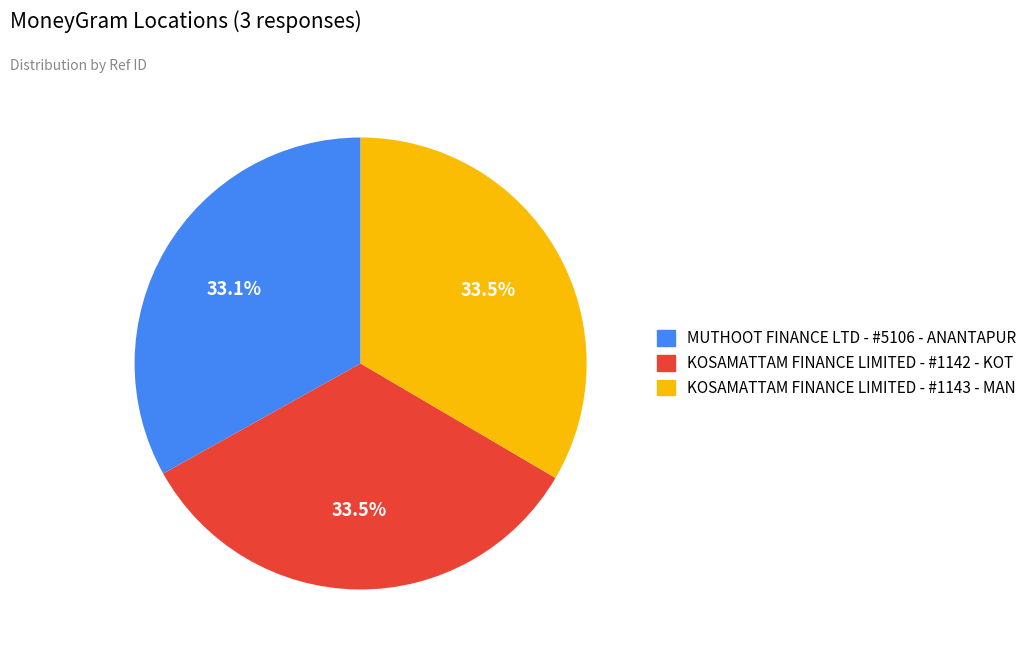

Is there any slice that represents more than half of the pie?

No